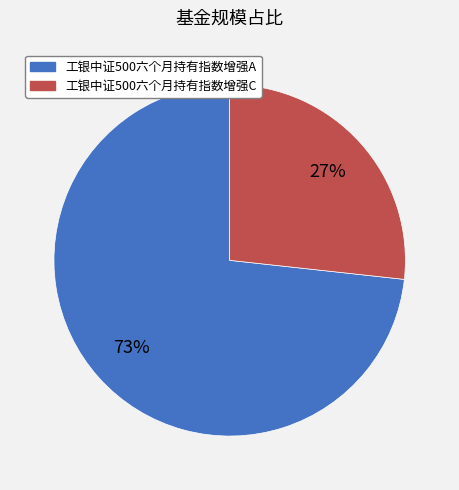

Rank the categories by value from highest to lowest.

工银中证500六个月持有指数增强A, 工银中证500六个月持有指数增强C